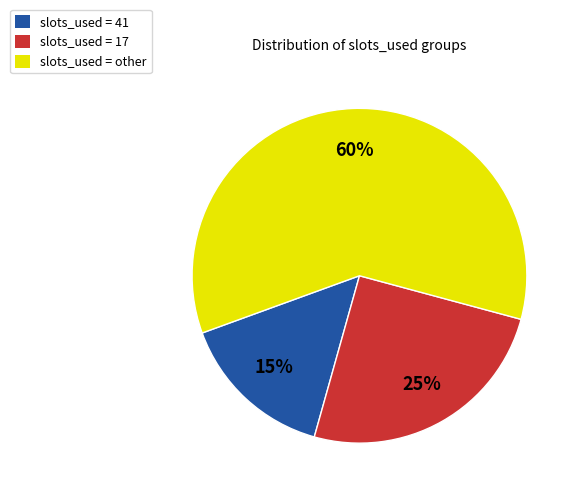

To the nearest percent, what is the difference between the largest and smallest slice percentages?

45%